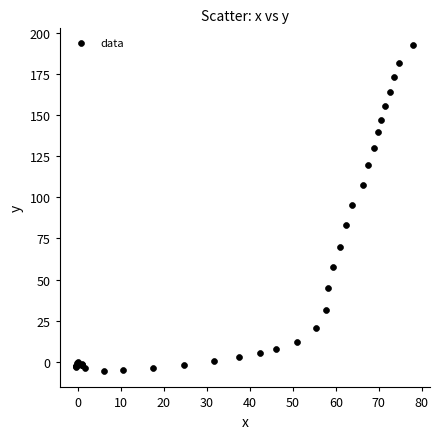

What Y value in the scatter plot is closest to 93?

95.6